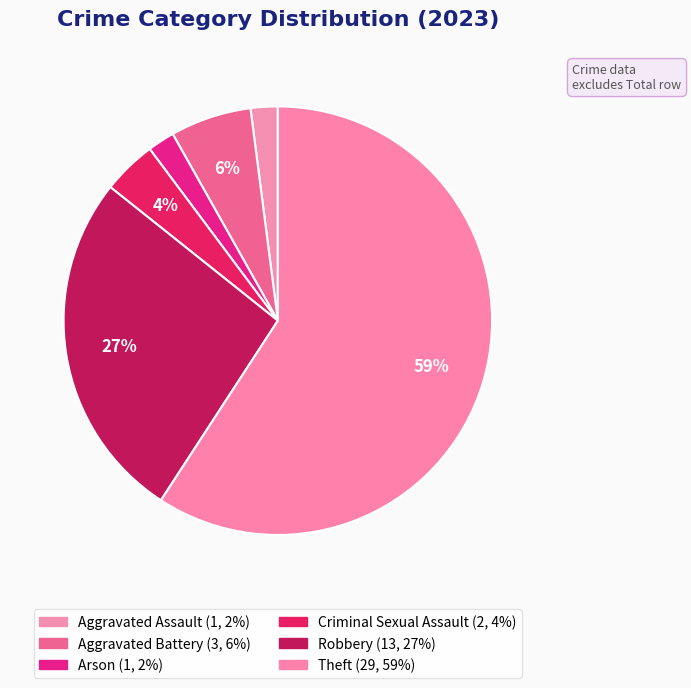

Count the number of slices in the pie.

6